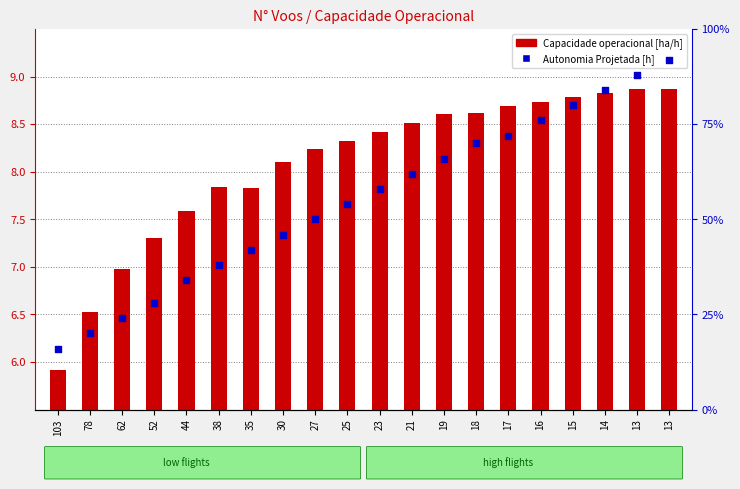

Which series has the largest total across all categories?

Autonomia Projetada [h]